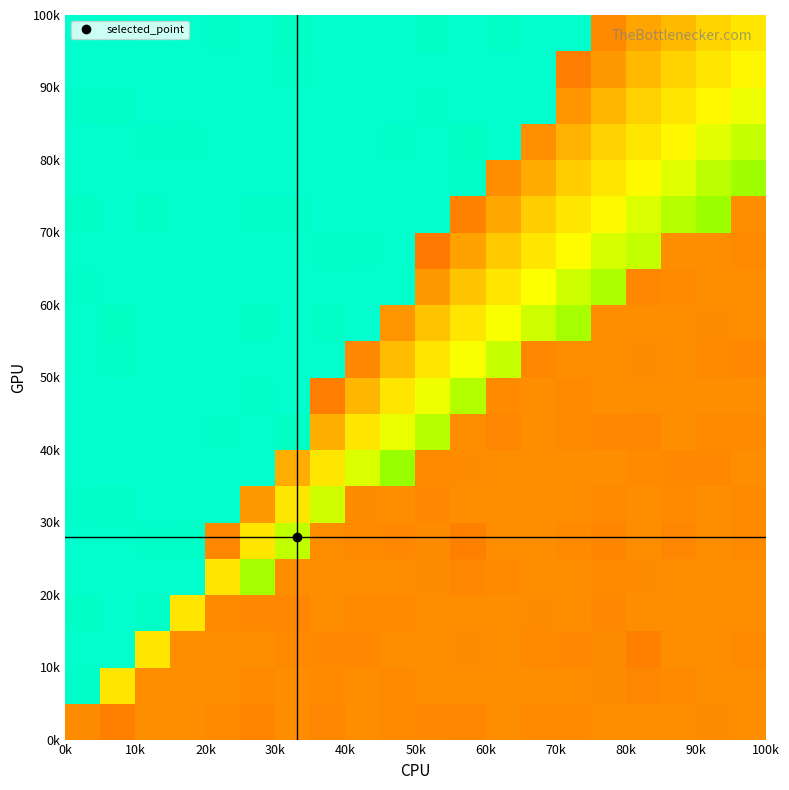

What is the maximum value shown in the chart?

1.0